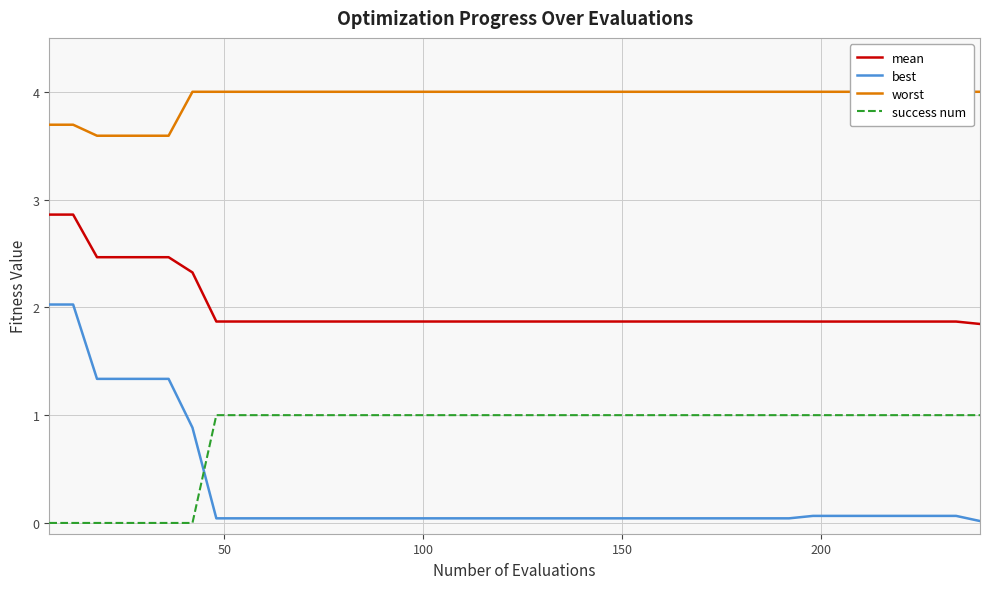

True or false: mean and best cross at least once.

False